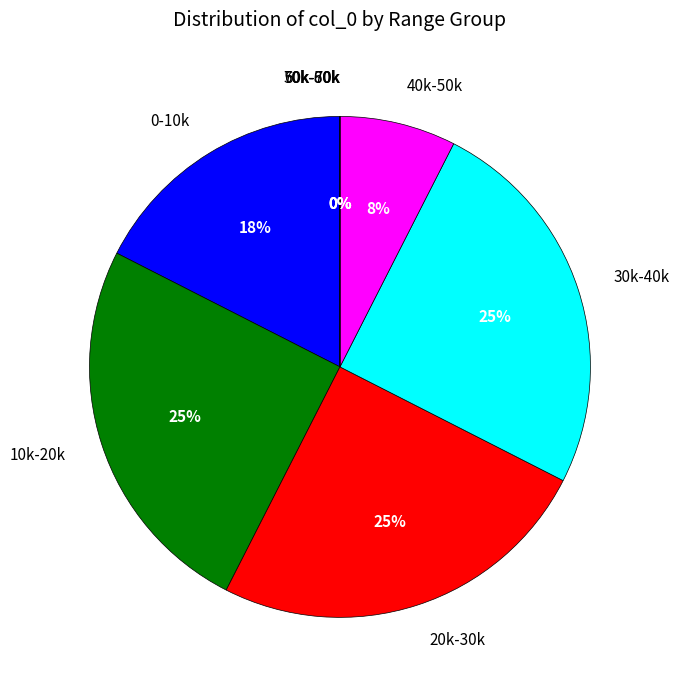

Which slice is the largest?

10000